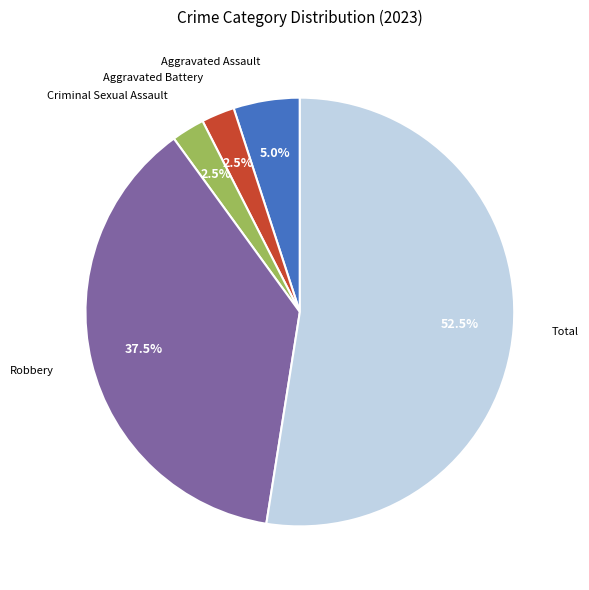

Count the number of slices in the pie.

5